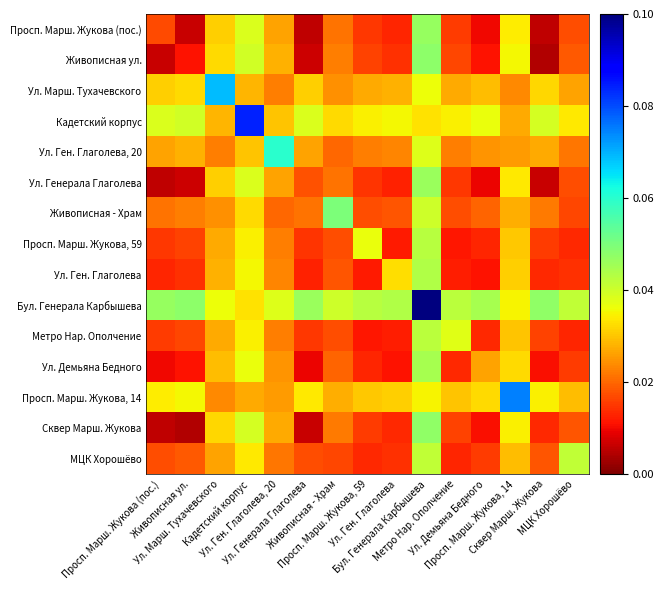

Which series has the largest range (max minus min)?

Бул. Генерала Карбышева